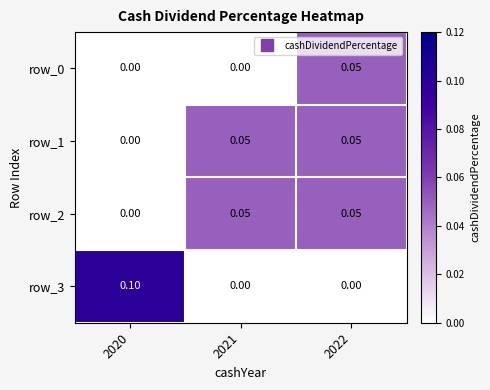

What is the difference between the highest and lowest values at 2021?

0.1